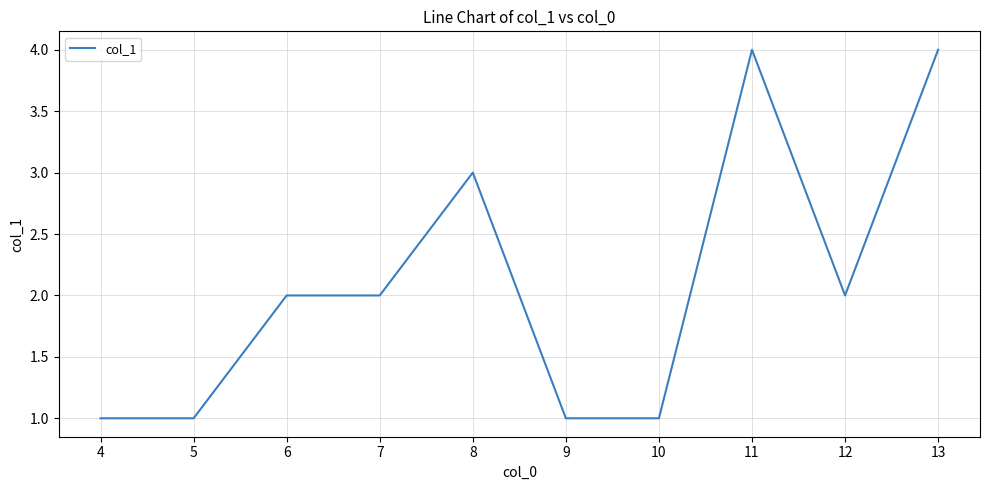

What is the difference between the maximum and second lowest values?

3